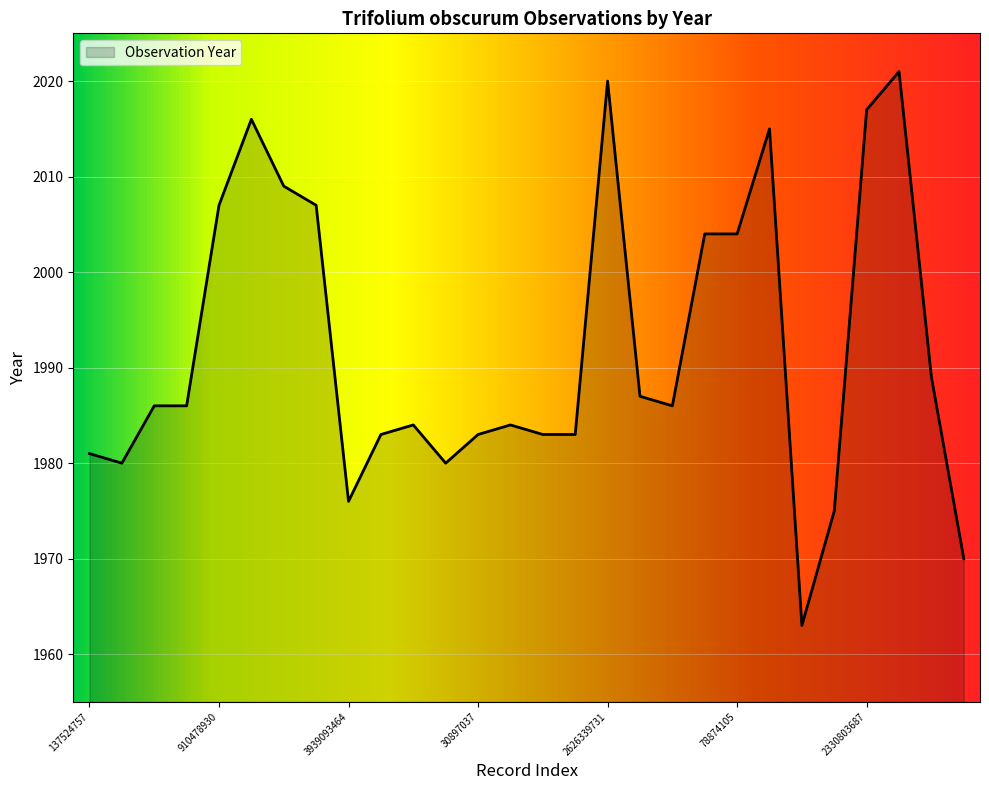

What is the greatest value displayed?

2021